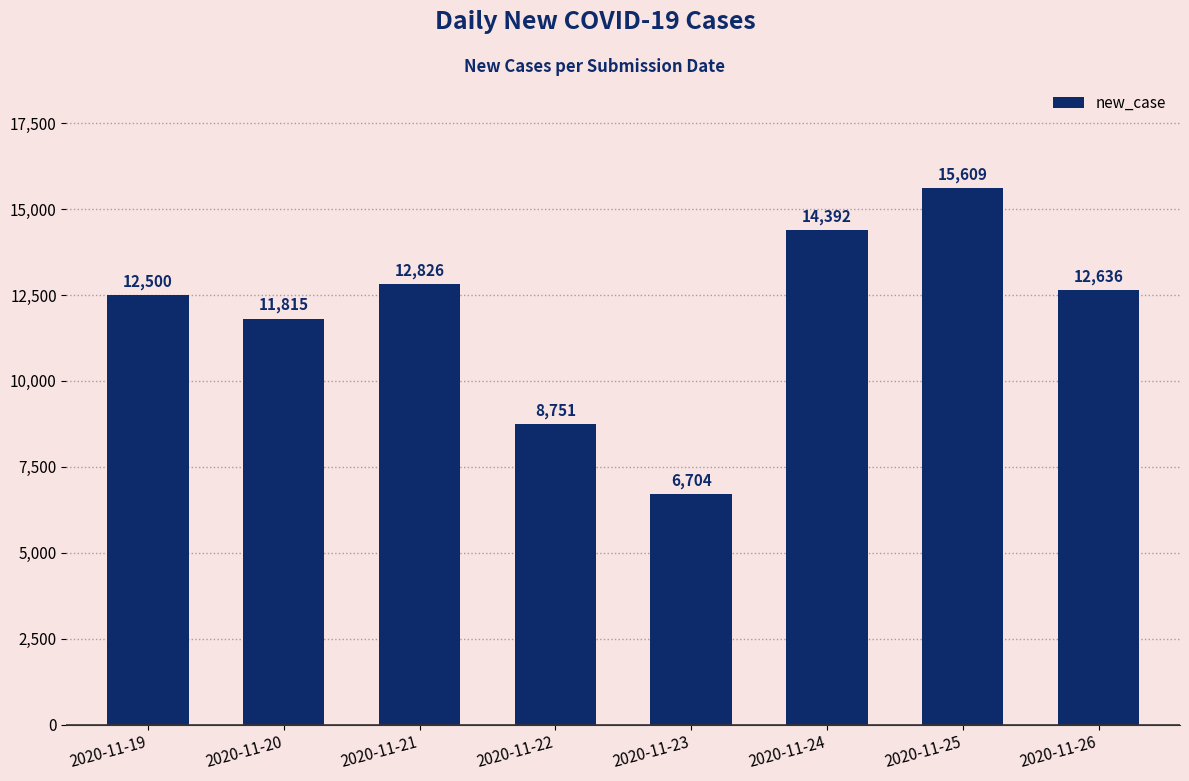

At which category does the chart reach its minimum across all series?

2020-11-23